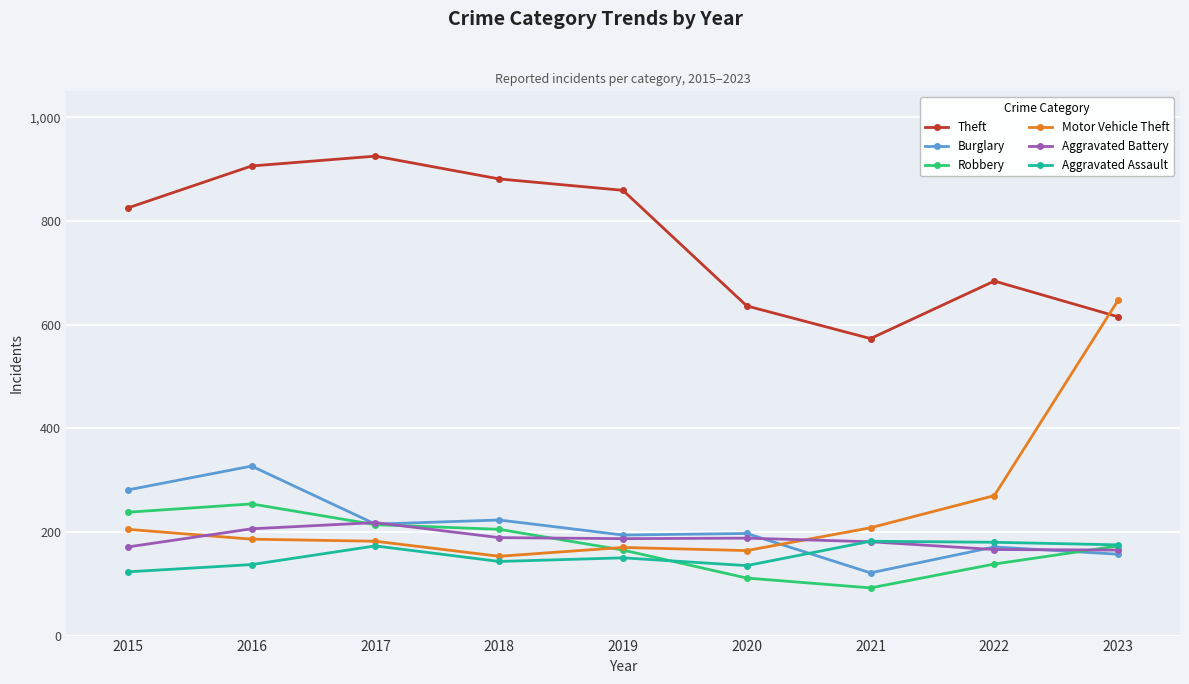

What is the difference between the highest and lowest values at 2022?

546